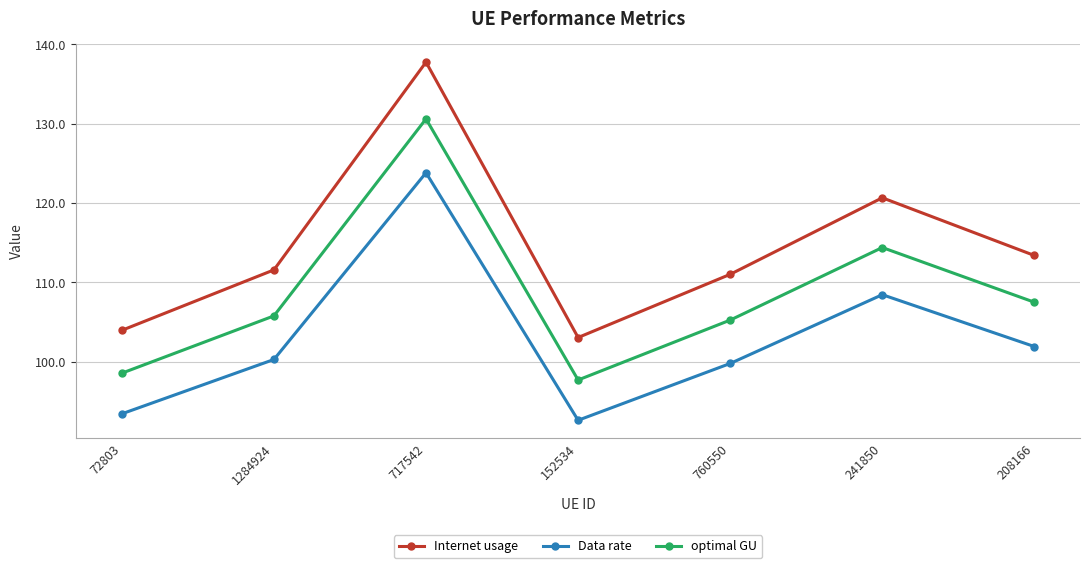

At which category does Data rate reach its first local valley?

152534